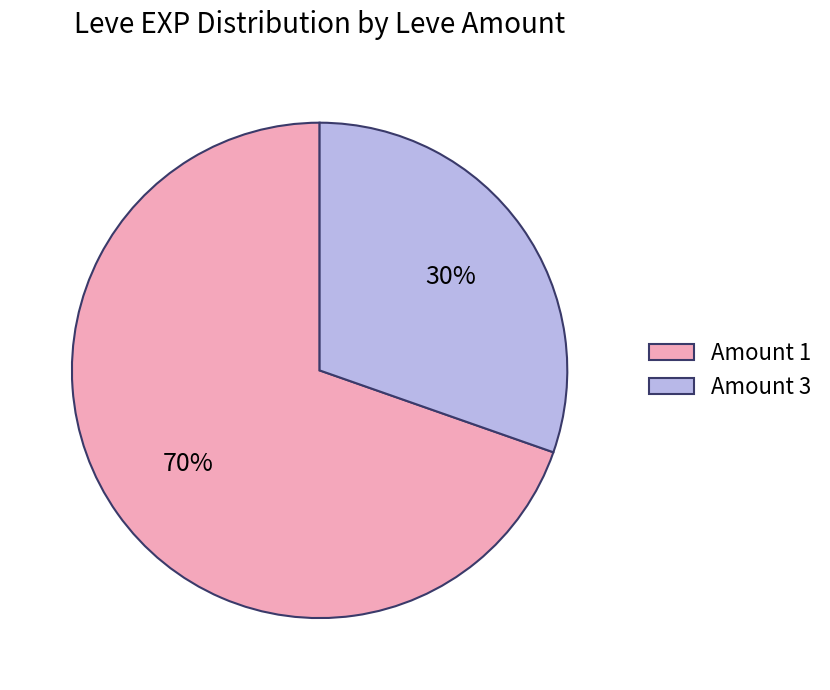

Rank the categories by value from highest to lowest.

Amount 1, Amount 3